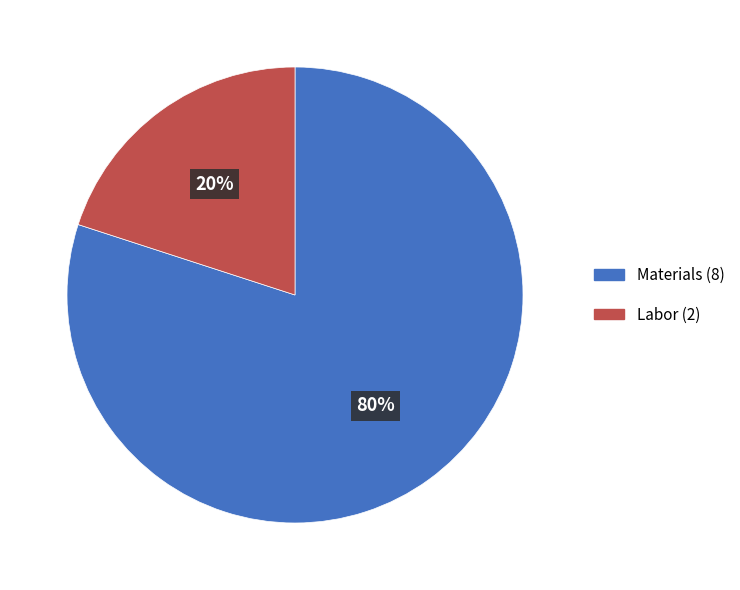

Approximately how many times larger is the value at Materials compared to Labor?

4.0